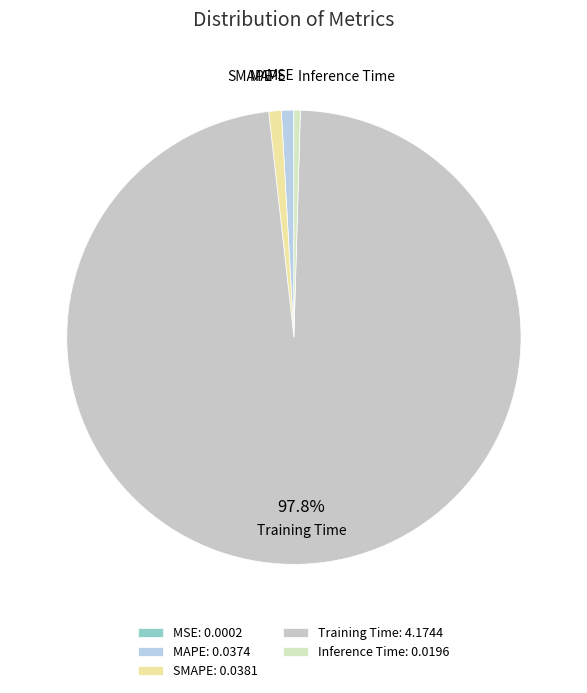

What is the largest slice in the pie chart?

Training Time